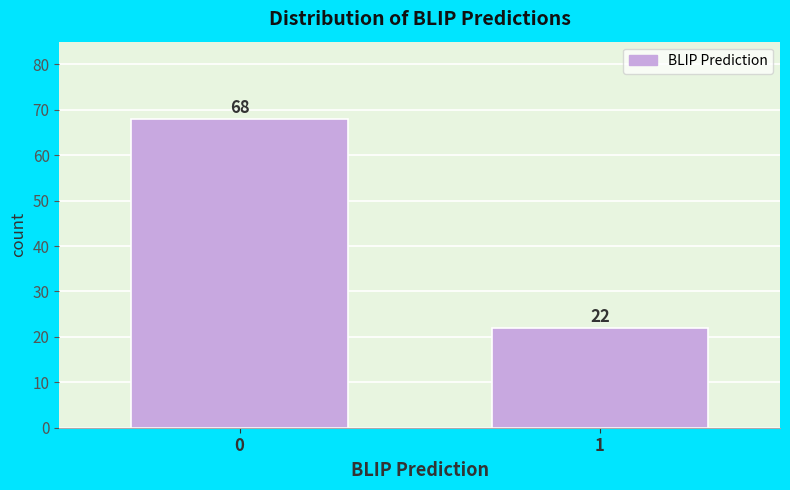

Reading left to right, what are all the values shown in this chart?

0=68	1=22